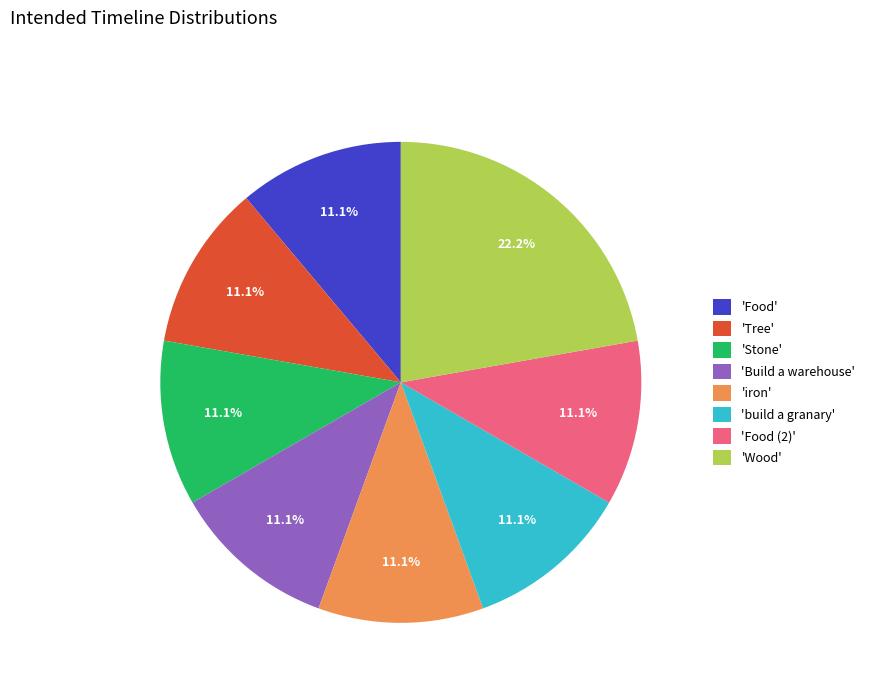

Is the sum of 'Stone' and 'Build a warehouse' greater than half?

No